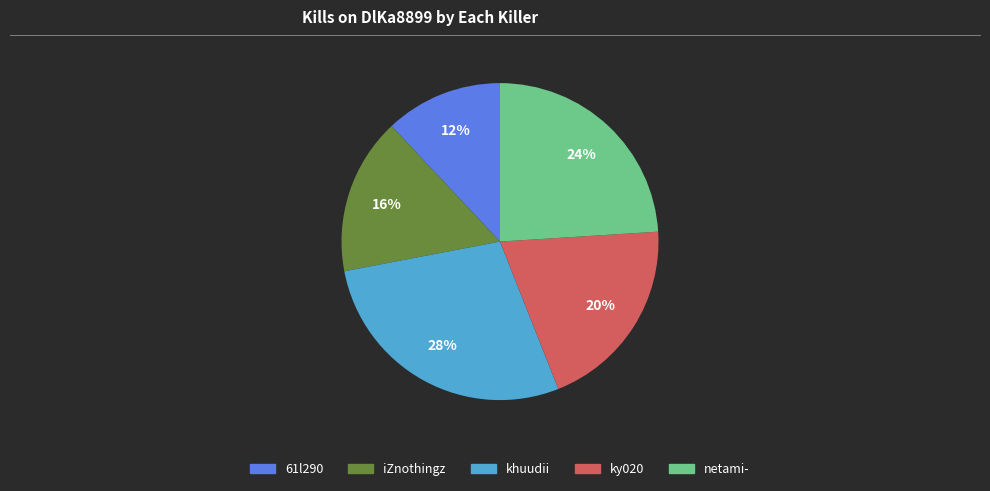

Count the number of slices in the pie.

5